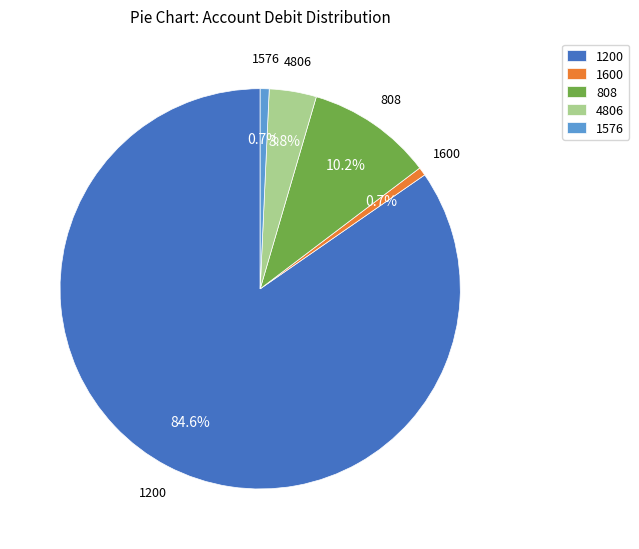

To the nearest percent, what percentage of the pie is 1200?

85%